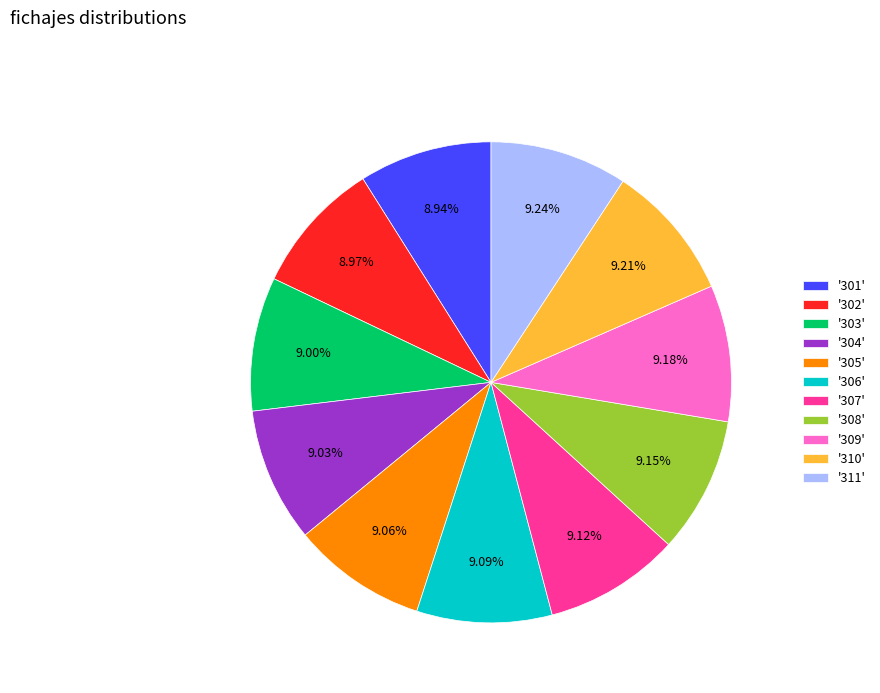

How many slices are in this pie chart?

11